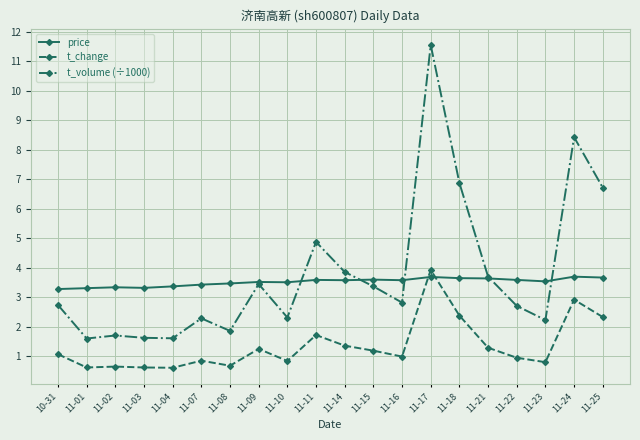

The value of price at 11-18 is 3.6. True or false?

True